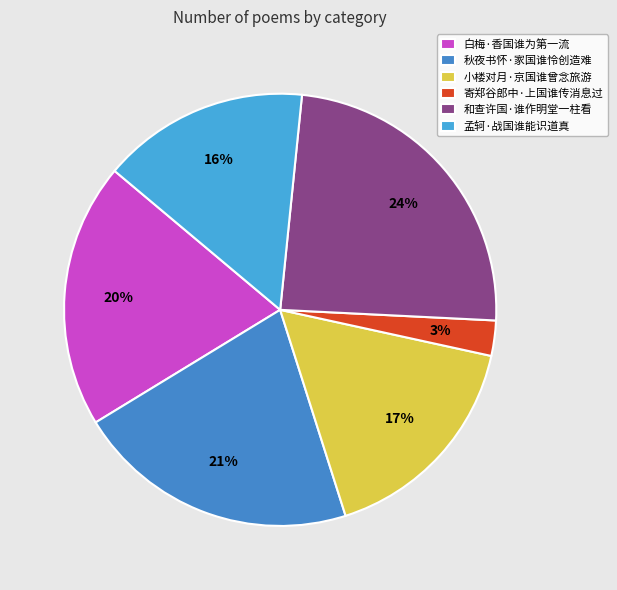

Is 和查许国·谁作明堂一柱看 the majority of the pie?

No